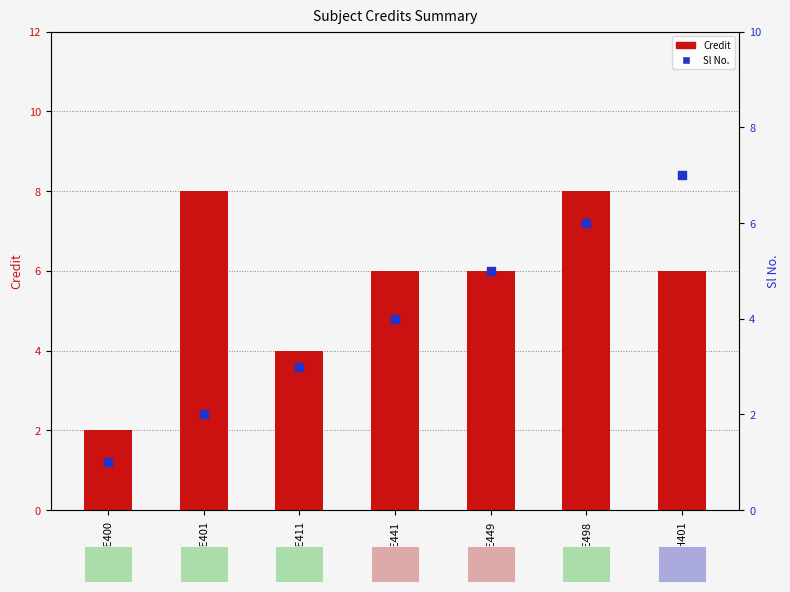

What is the total value across all series at PH401?

13